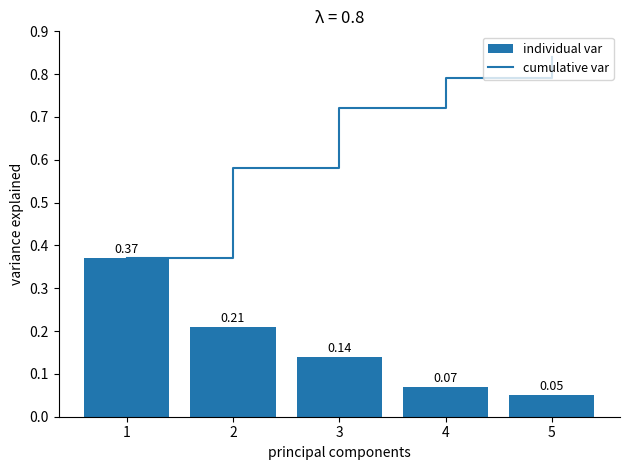

What is the difference between the second highest and minimum values in the cumulative var series?

0.4